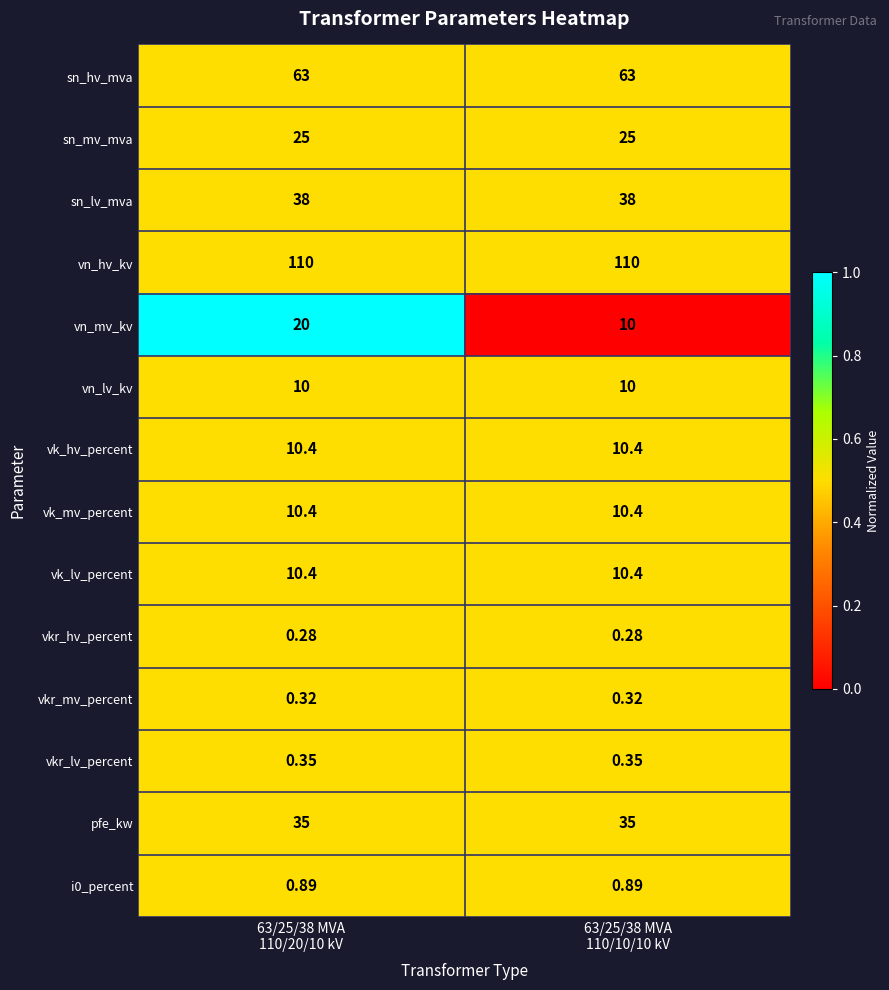

Which series has the widest spread of values?

vn_mv_kv